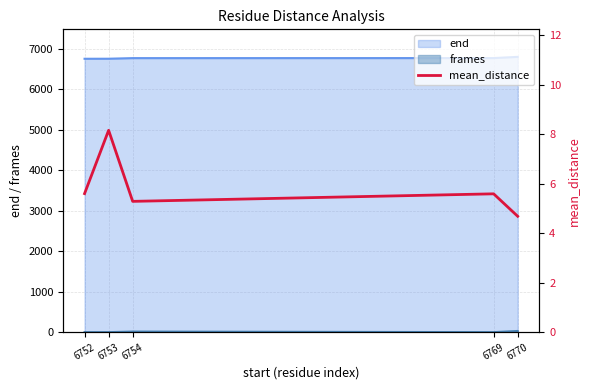

How many lines are shown in the chart?

1